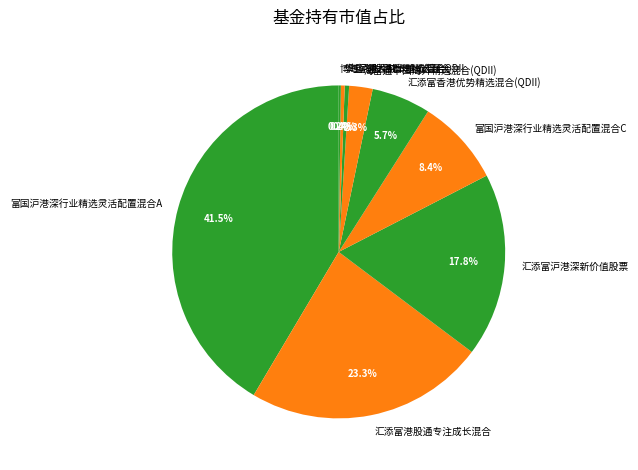

Does any single category account for the majority?

No